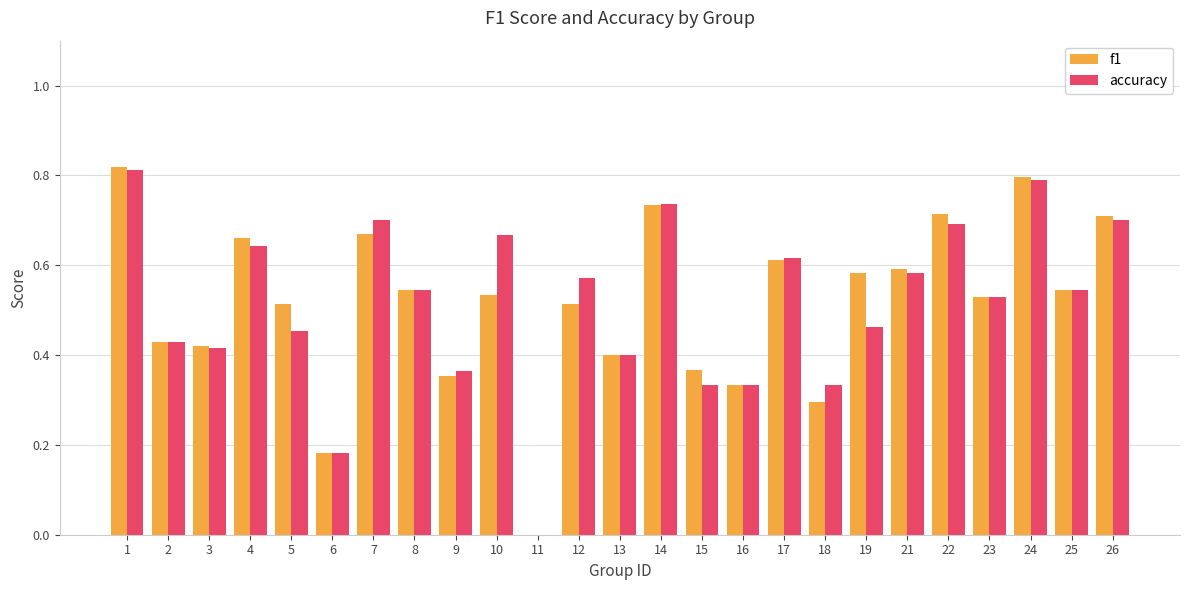

At which label does f1 reach its peak?

1